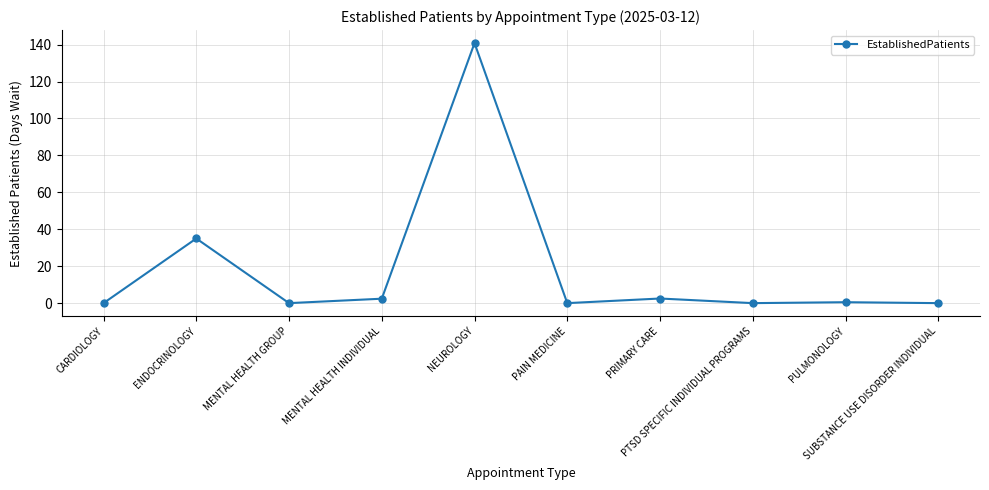

What is the value of the 2nd point from the left?

35.0